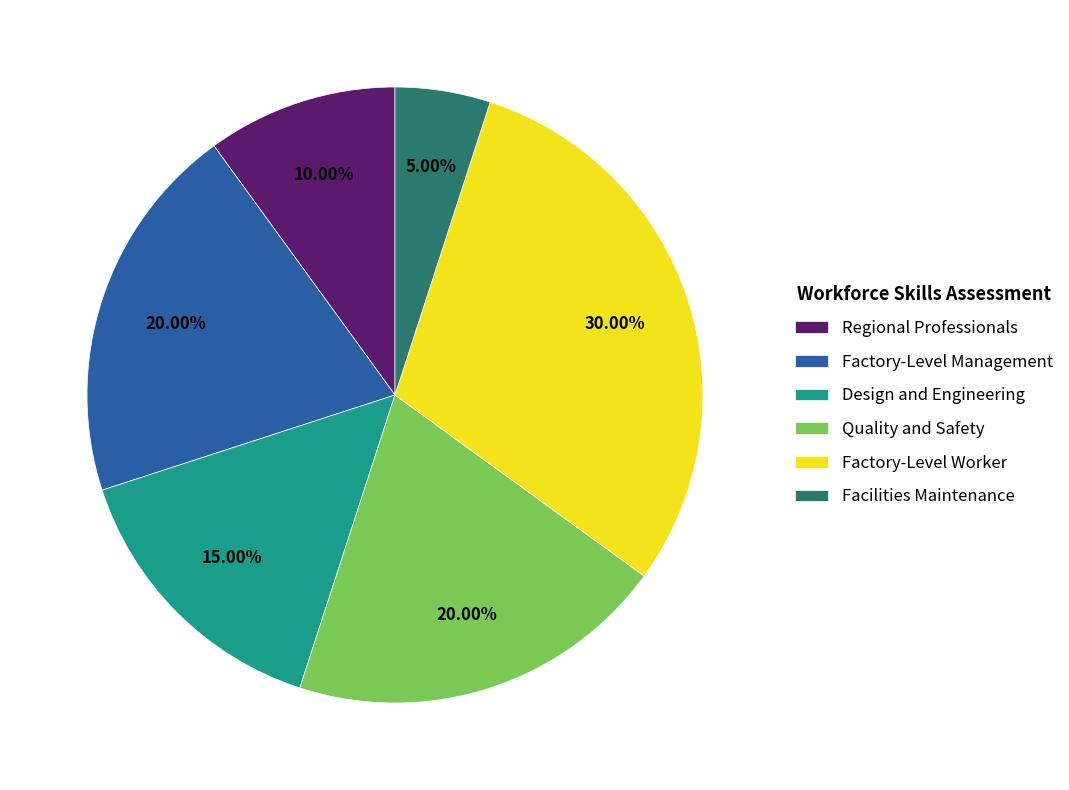

How many slices are in this pie chart?

6